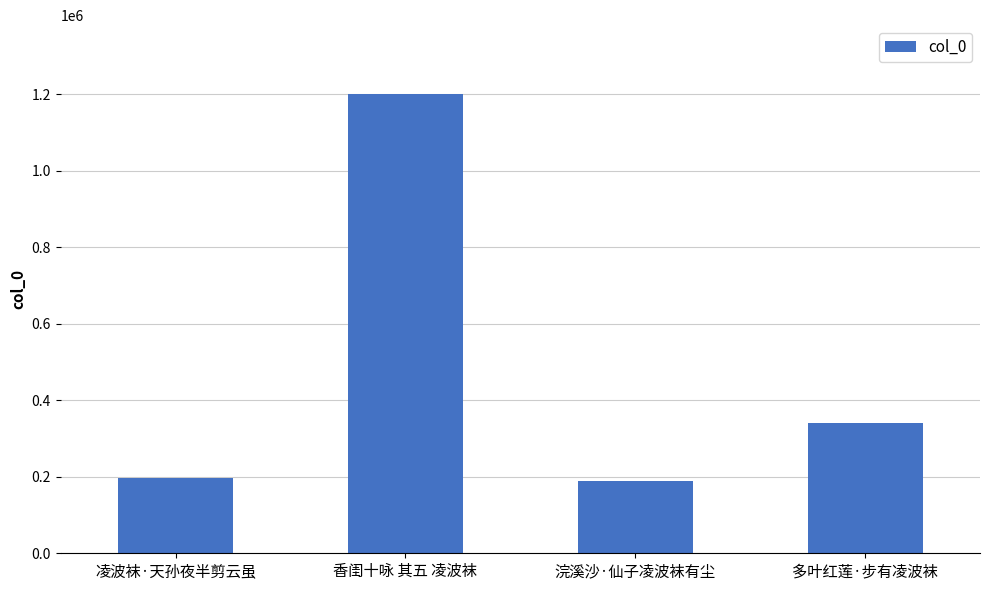

What is the difference between the second highest and minimum values?

152407